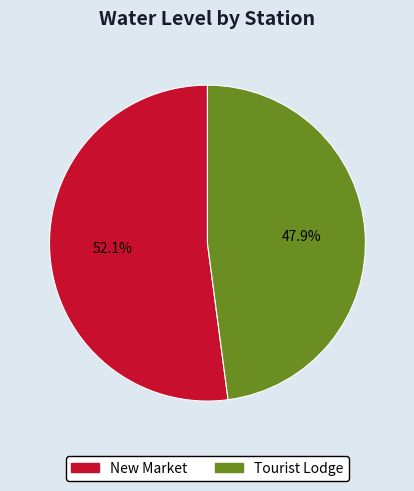

Rank the categories by value from highest to lowest.

New Market, Tourist Lodge